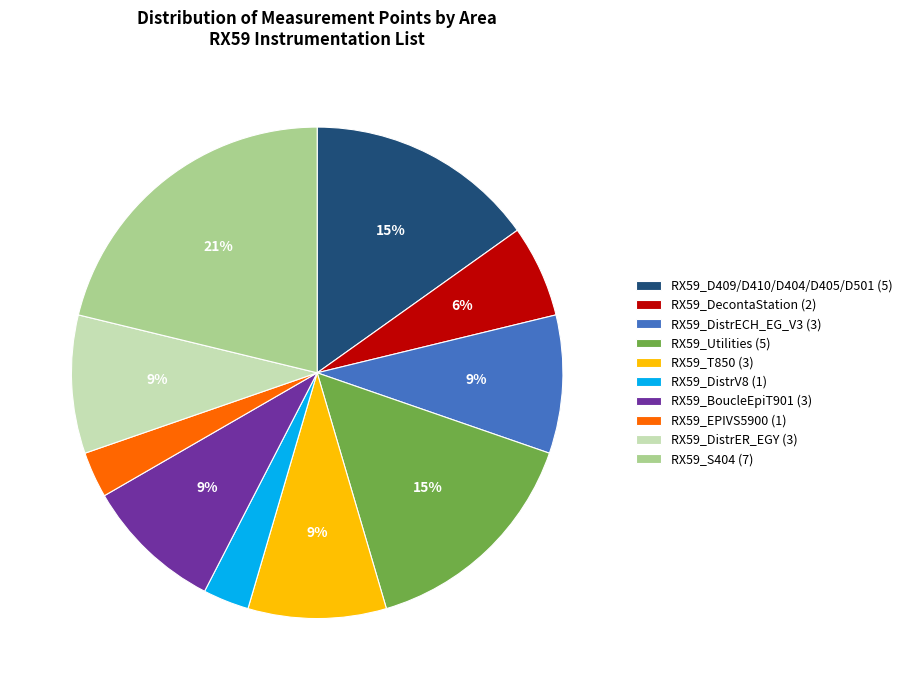

How many slices are in this pie chart?

10